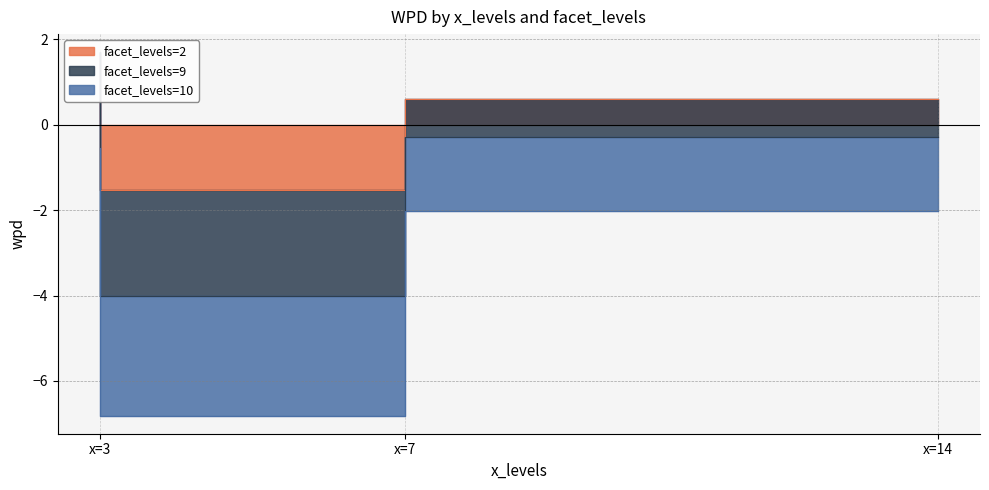

Count the number of categories in the chart.

3